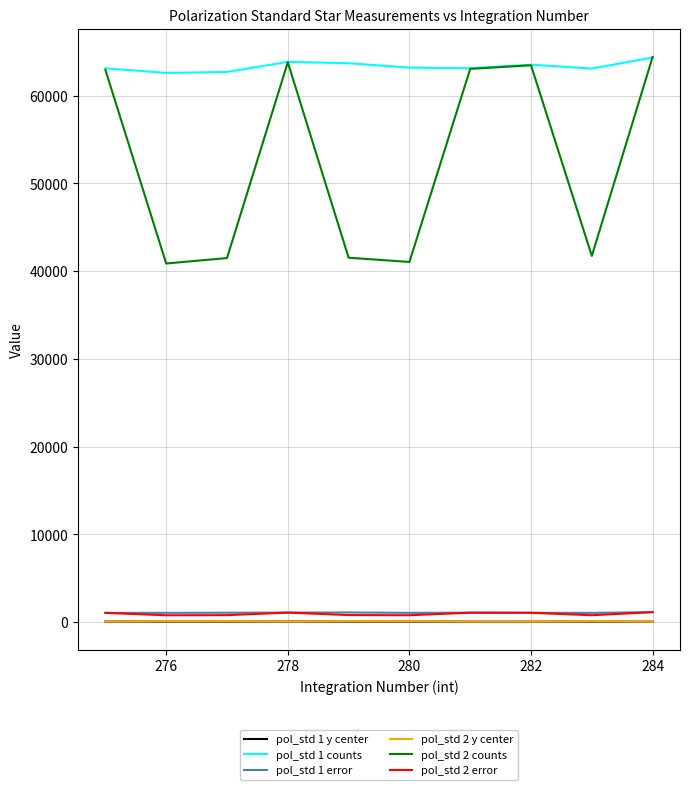

Which series has the widest spread of values?

pol_std 2 counts